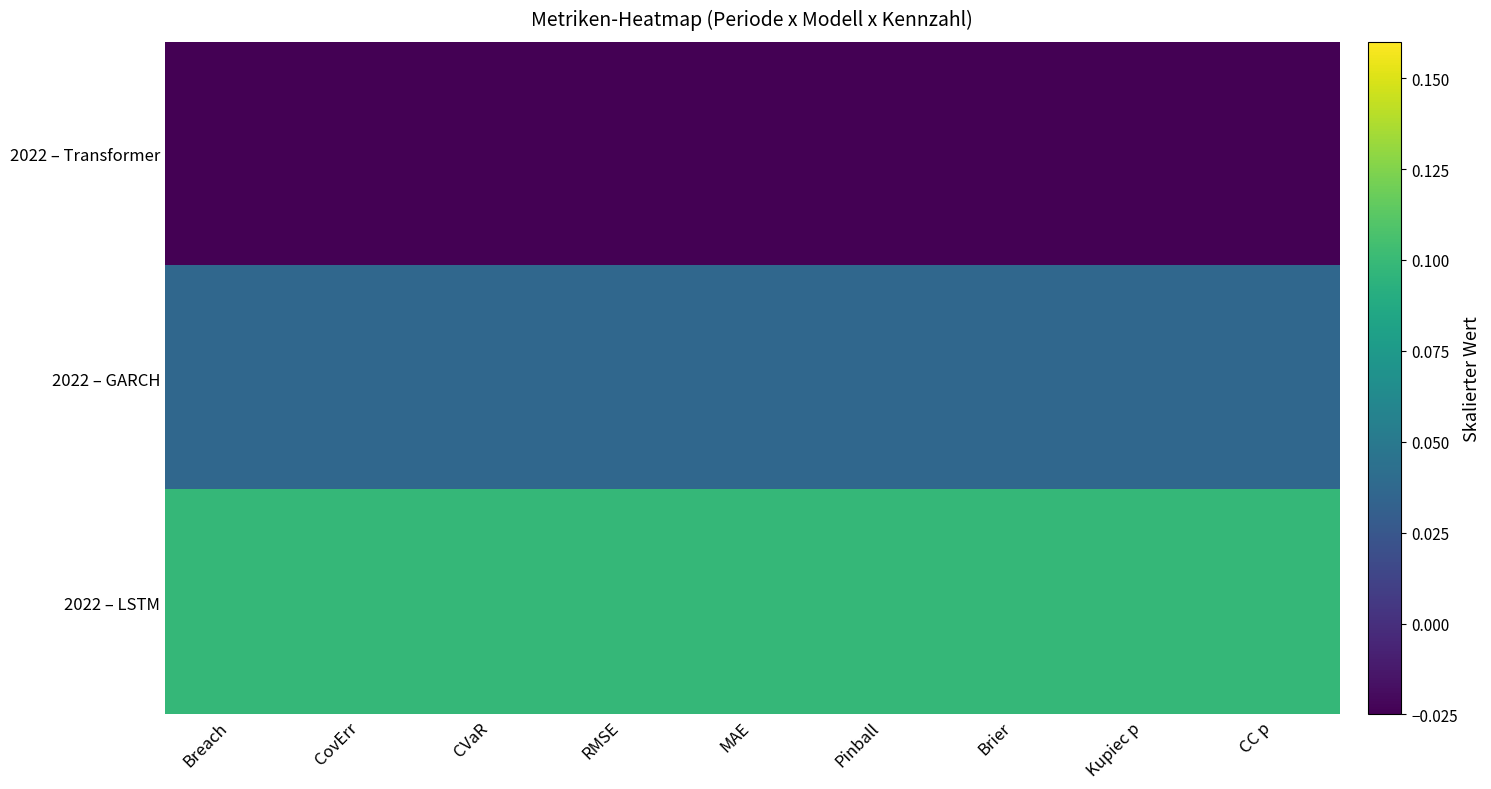

Reading left to right, extract all data points from this chart.

2022 – Transformer: Breach=-0.0	CovErr=-0.0	CVaR=-0.0	RMSE=-0.0	MAE=-0.0	Pinball=-0.0	Brier=-0.0	Kupiec p=-0.0	CC p=-0.0
2022 – GARCH: Breach=0.0	CovErr=0.0	CVaR=0.0	RMSE=0.0	MAE=0.0	Pinball=0.0	Brier=0.0	Kupiec p=0.0	CC p=0.0
2022 – LSTM: Breach=0.1	CovErr=0.1	CVaR=0.1	RMSE=0.1	MAE=0.1	Pinball=0.1	Brier=0.1	Kupiec p=0.1	CC p=0.1